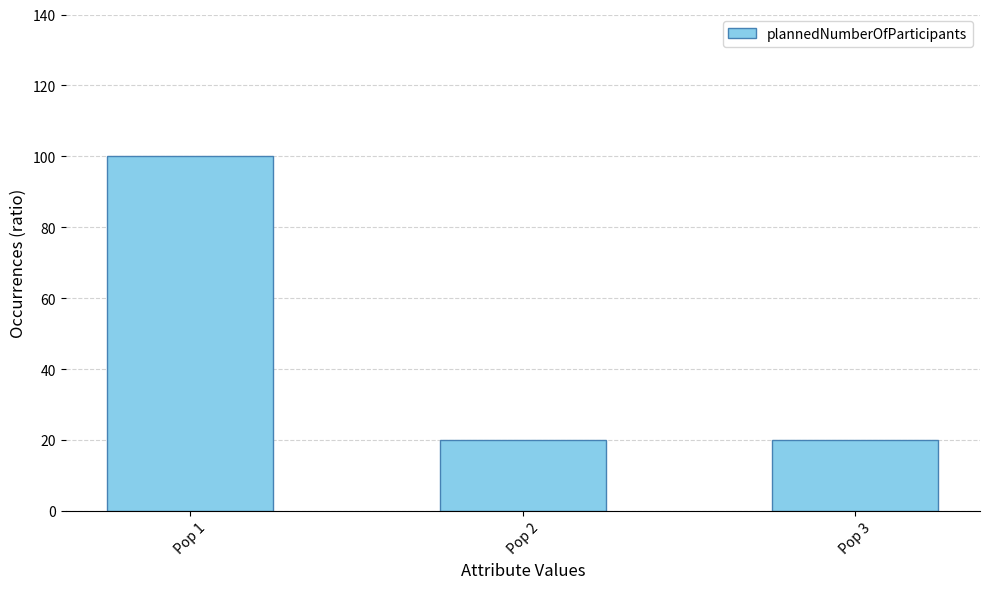

The value at Pop 3 is 20. True or false?

True